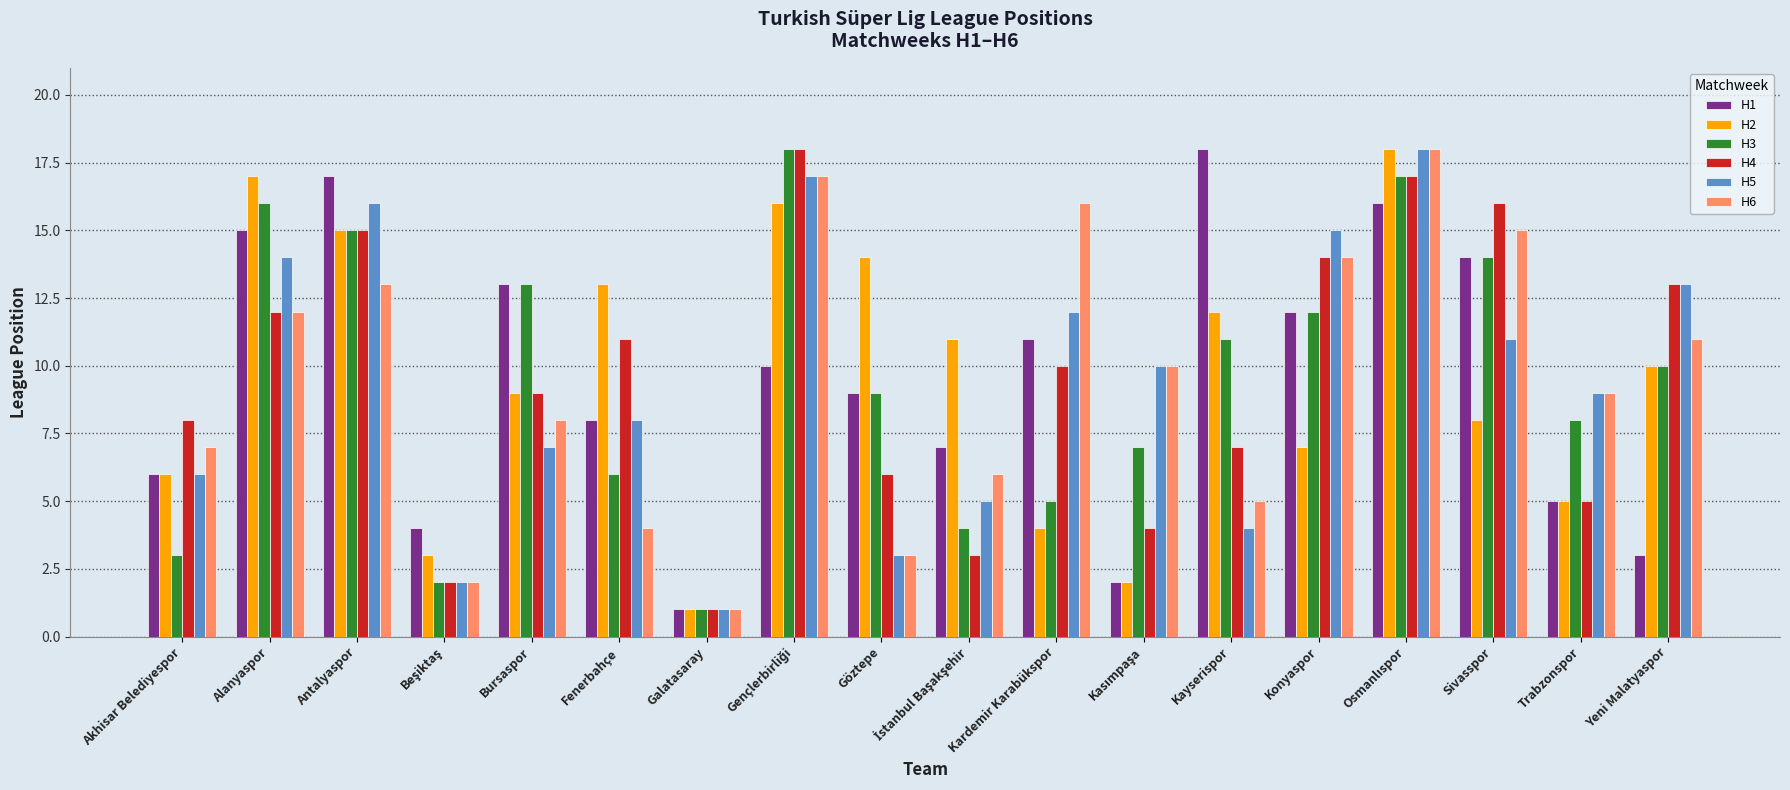

Is the value of H3 at Kardemir Karabükspor greater than the value of H2 at Kayserispor?

No